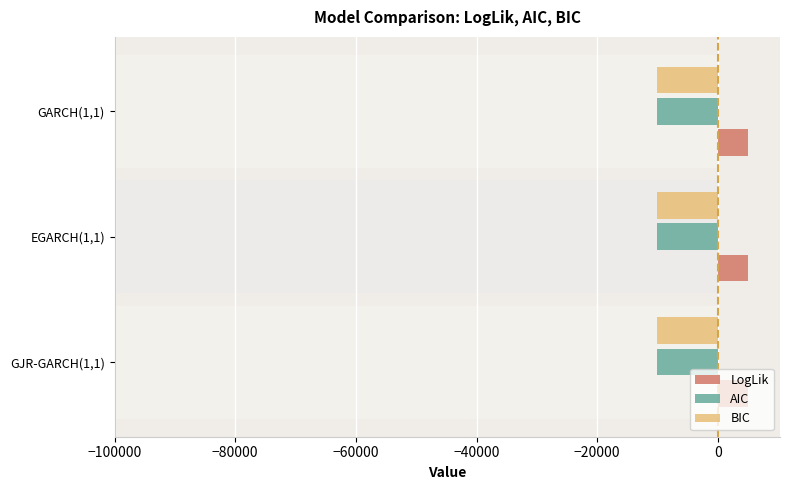

What is the sum of all BIC values?

-30135.5